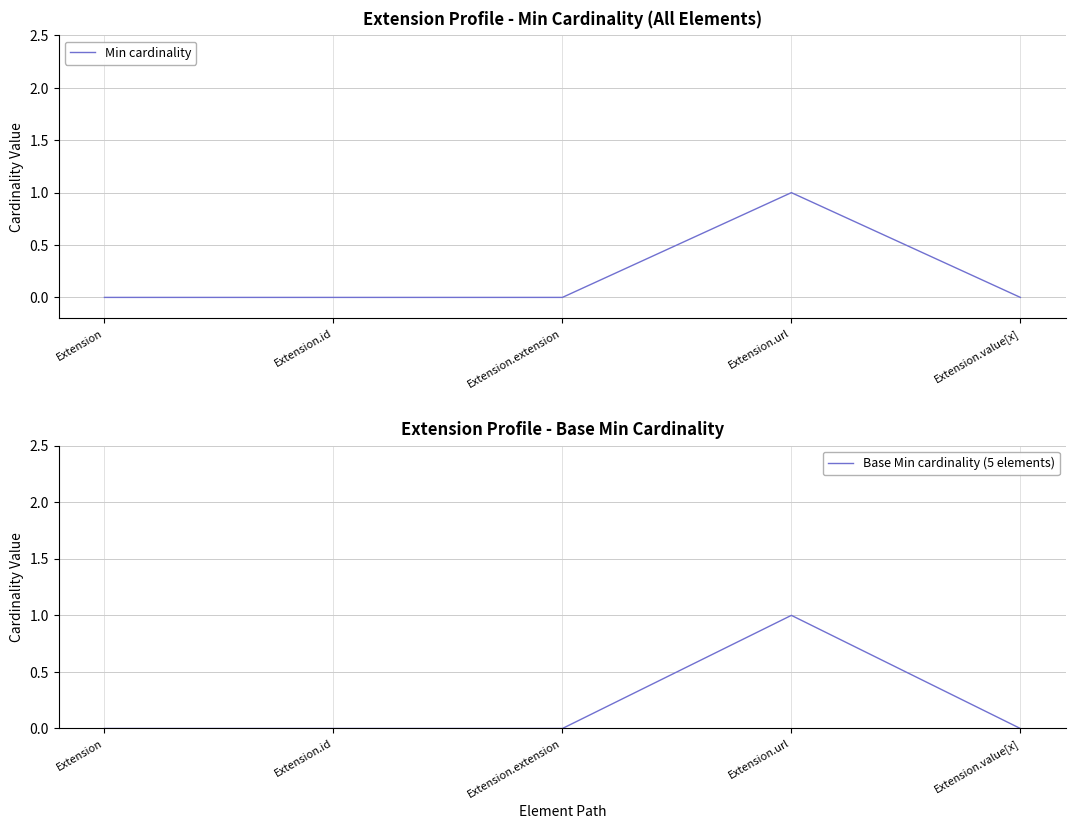

Count the Base Min cardinality (5 elements) values in the range 0 to 1.

5